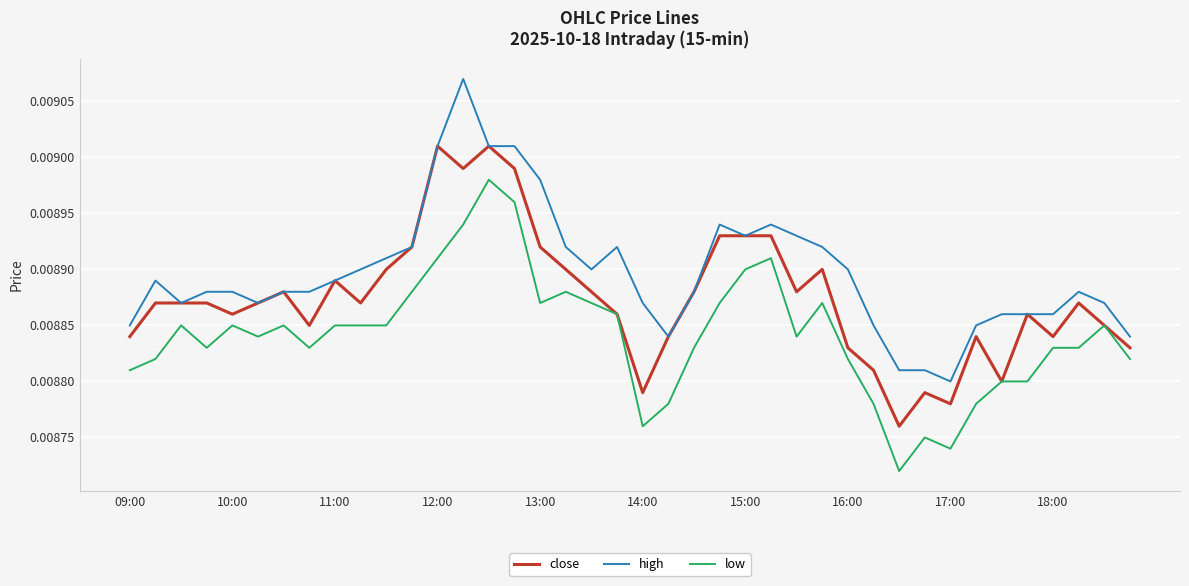

True or false: high and low cross at least once.

False